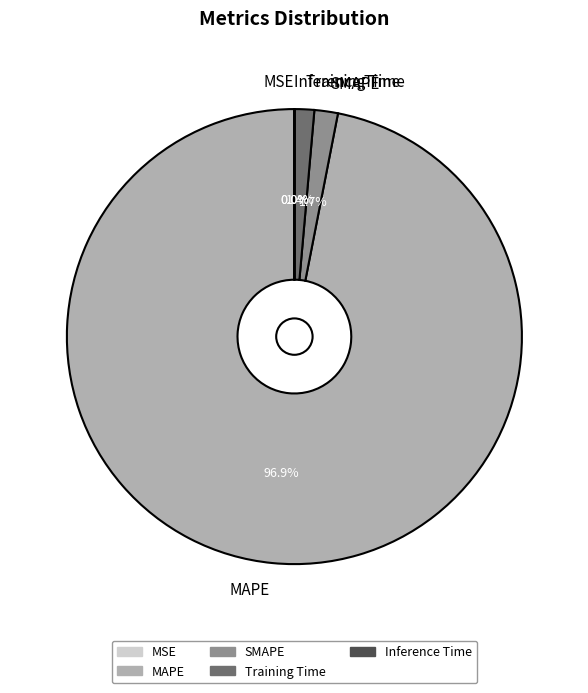

Do MAPE and Training Time together represent more than half of the pie?

Yes